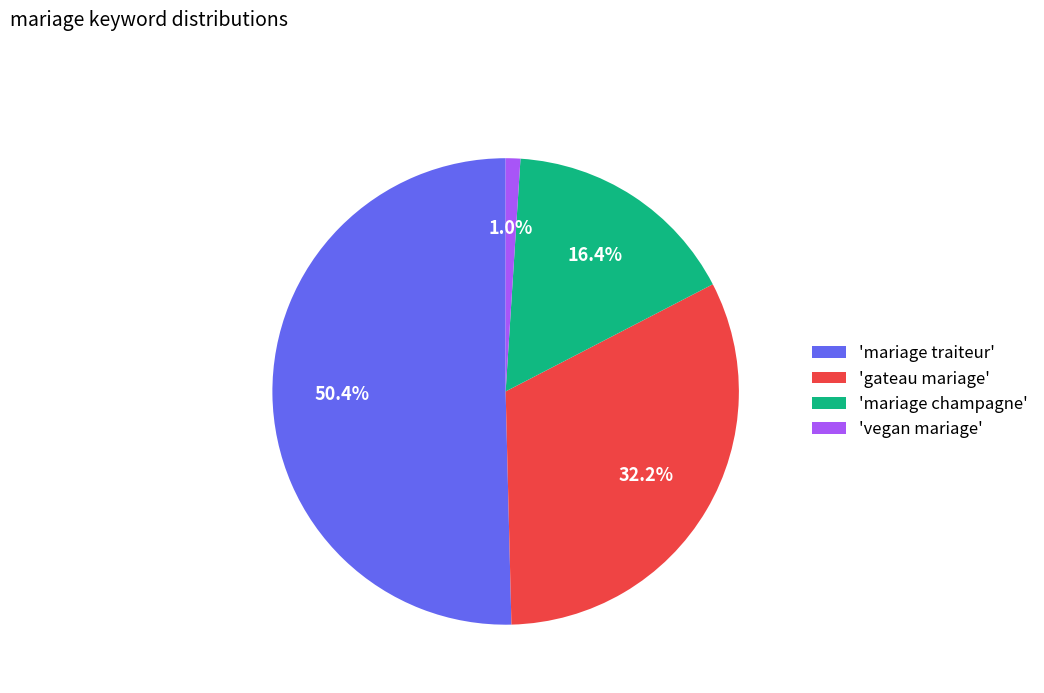

Which slice is the largest?

'mariage traiteur'